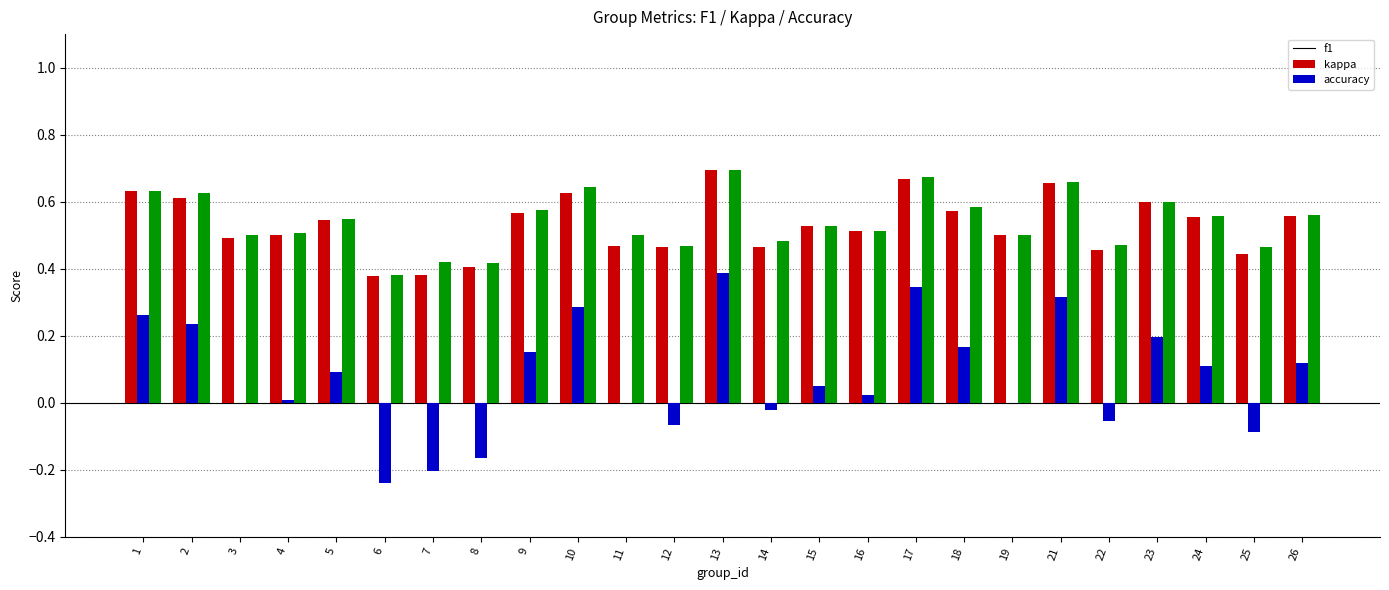

Is it true that kappa equals 0.1 at 26?

True